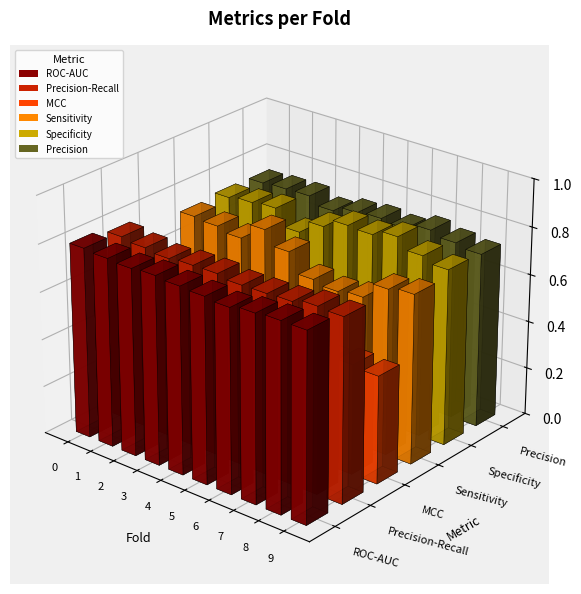

What is the value of the Precision-Recall bar at the 6th from the left?

0.8